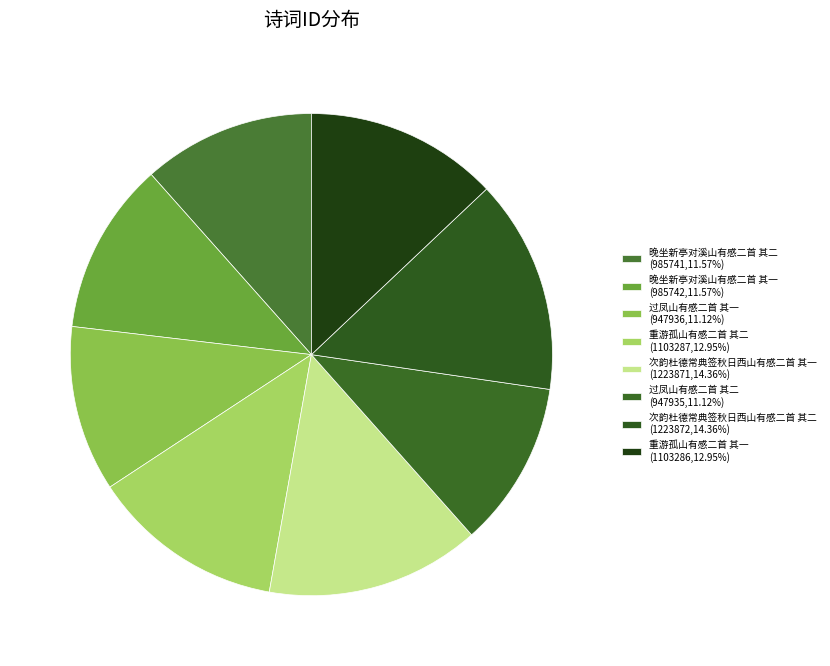

Between 重游孤山有感二首 其二 and 次韵杜德常典签秋日西山有感二首 其二, which is larger?

次韵杜德常典签秋日西山有感二首 其二